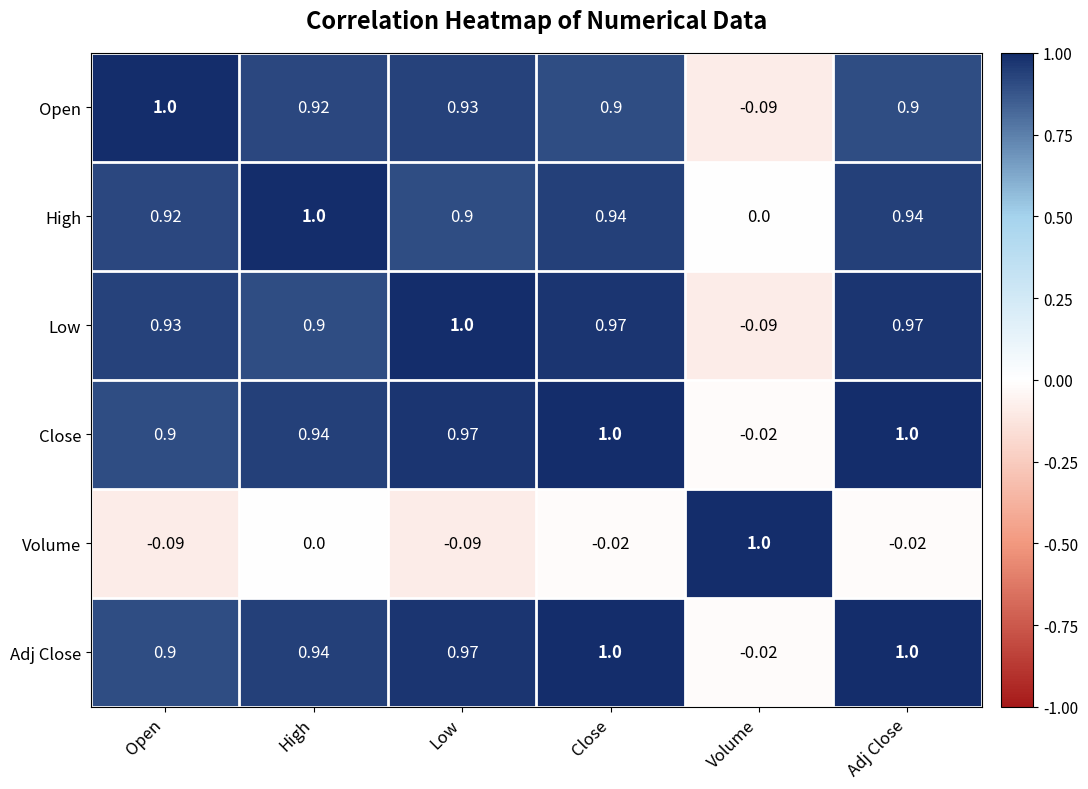

Which category has the highest value in the High series?

High